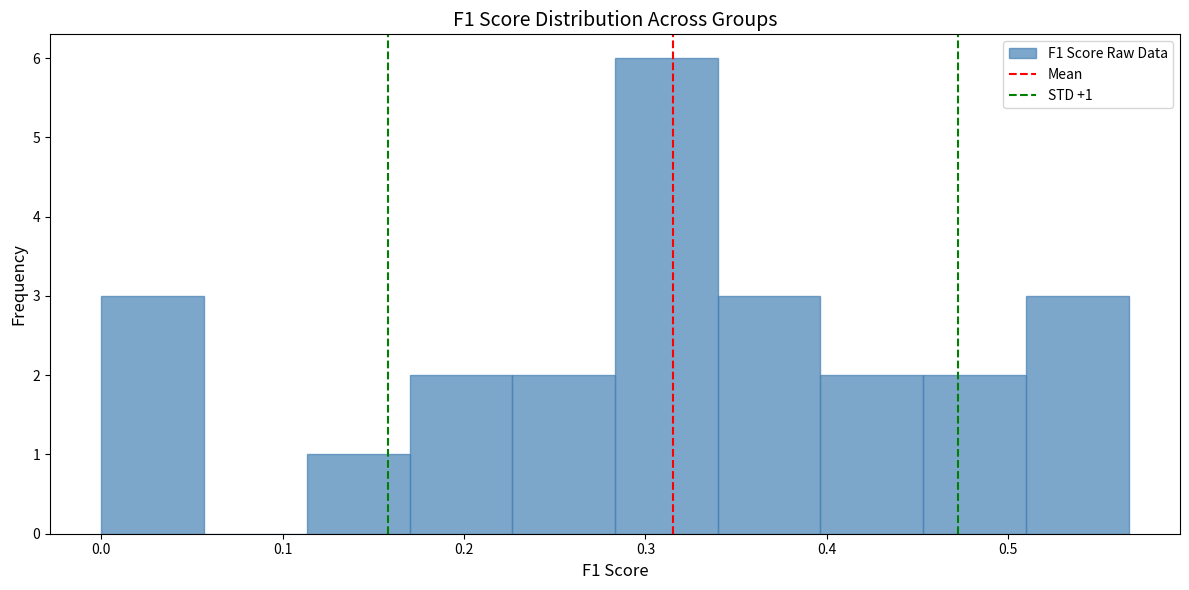

Which range on the x-axis has the tallest bar?

0.28 to 0.34